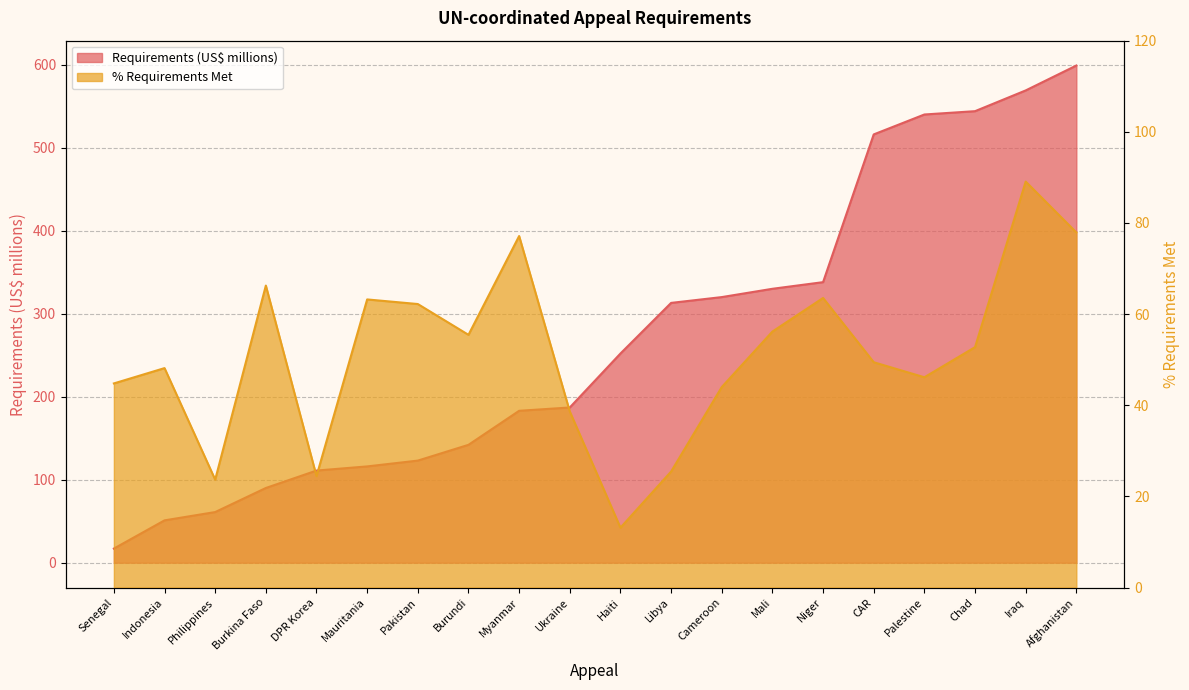

Does the chart have visible grid lines?

Yes